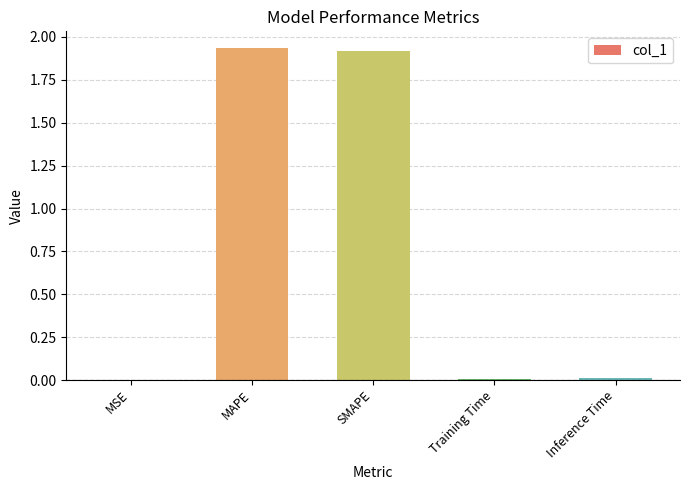

Are the bars grouped side by side (vs. stacked)?

No